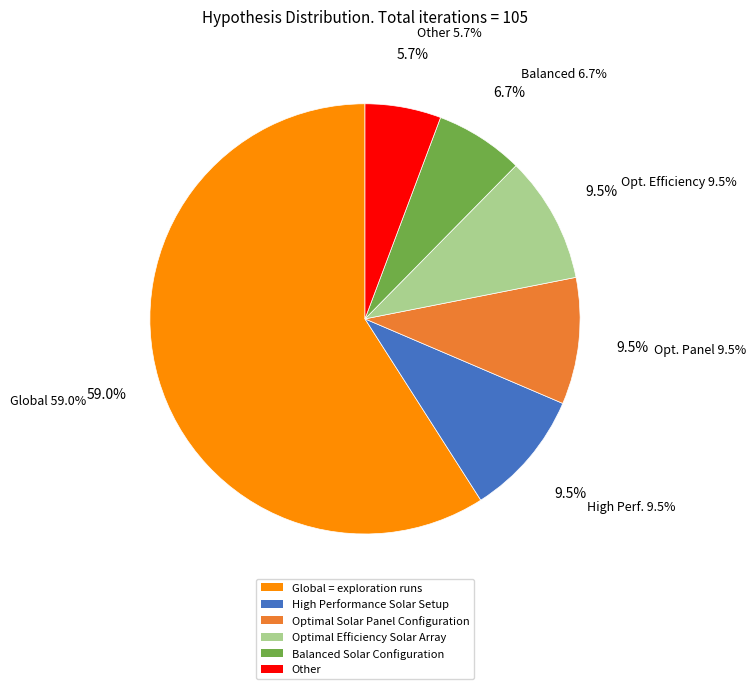

Is Global the majority of the pie?

Yes